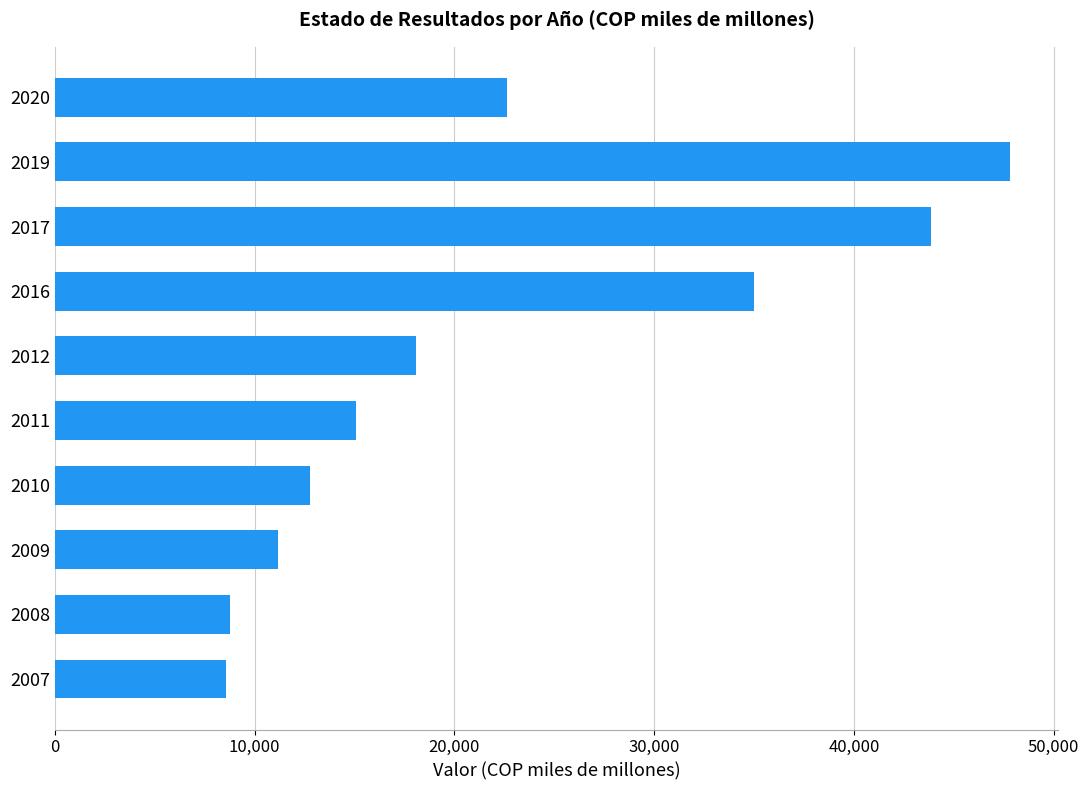

What is the difference between the maximum and minimum values?

39255.8